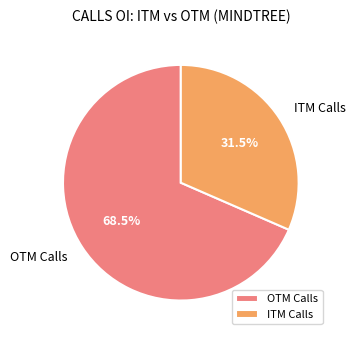

What percentage is NOT represented by OTM Calls?

31.5%